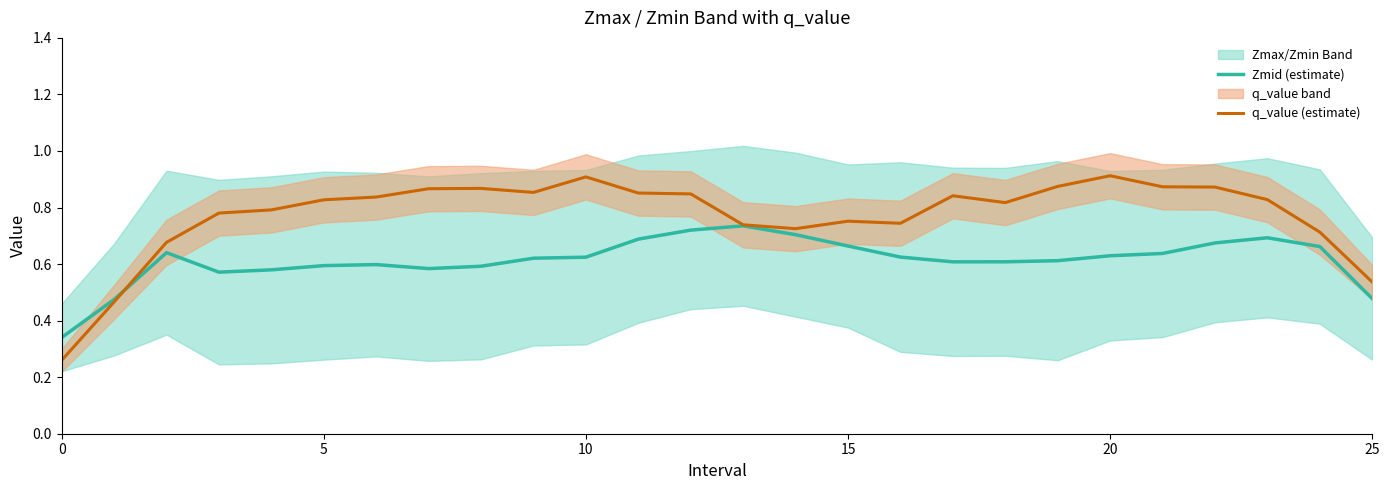

Is the value of Zmid (estimate) at 10 greater than the value of q_value (estimate) at 20?

No